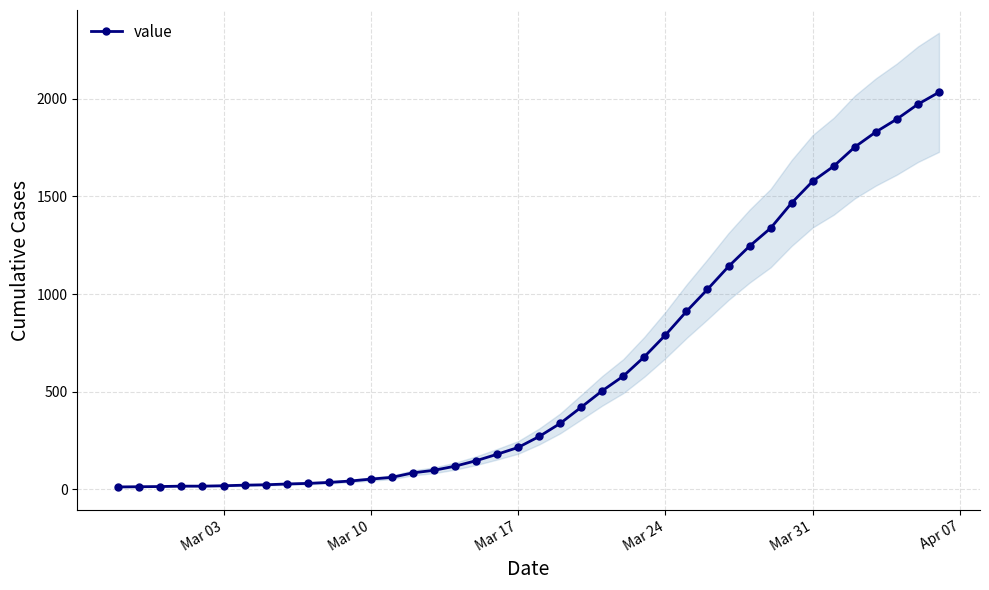

How many lines are shown in the chart?

1